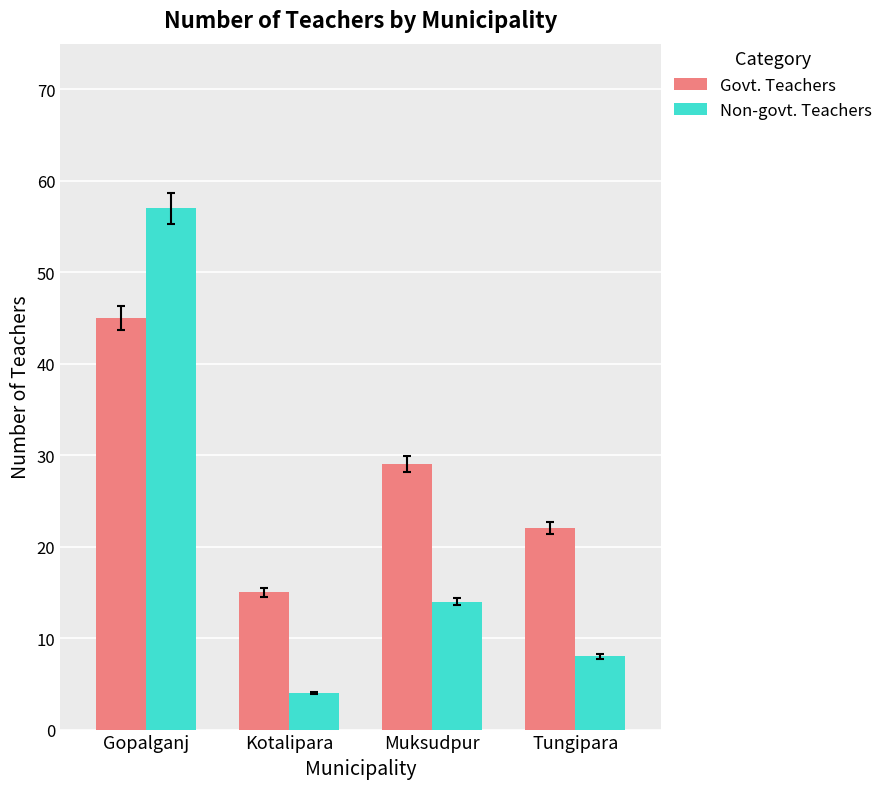

At which category does the chart reach its minimum across all series?

Kotalipara